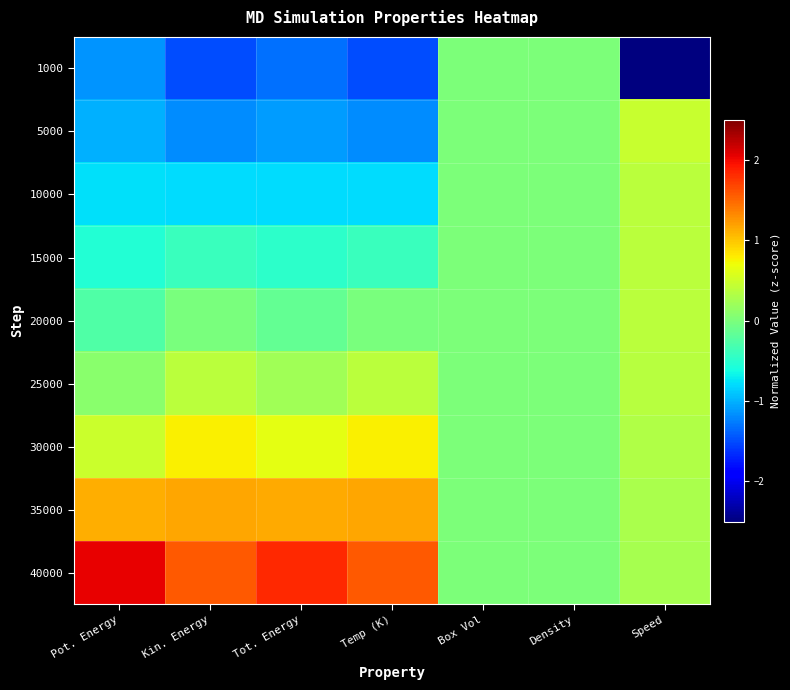

At how many categories does at least one series exceed -1?

7